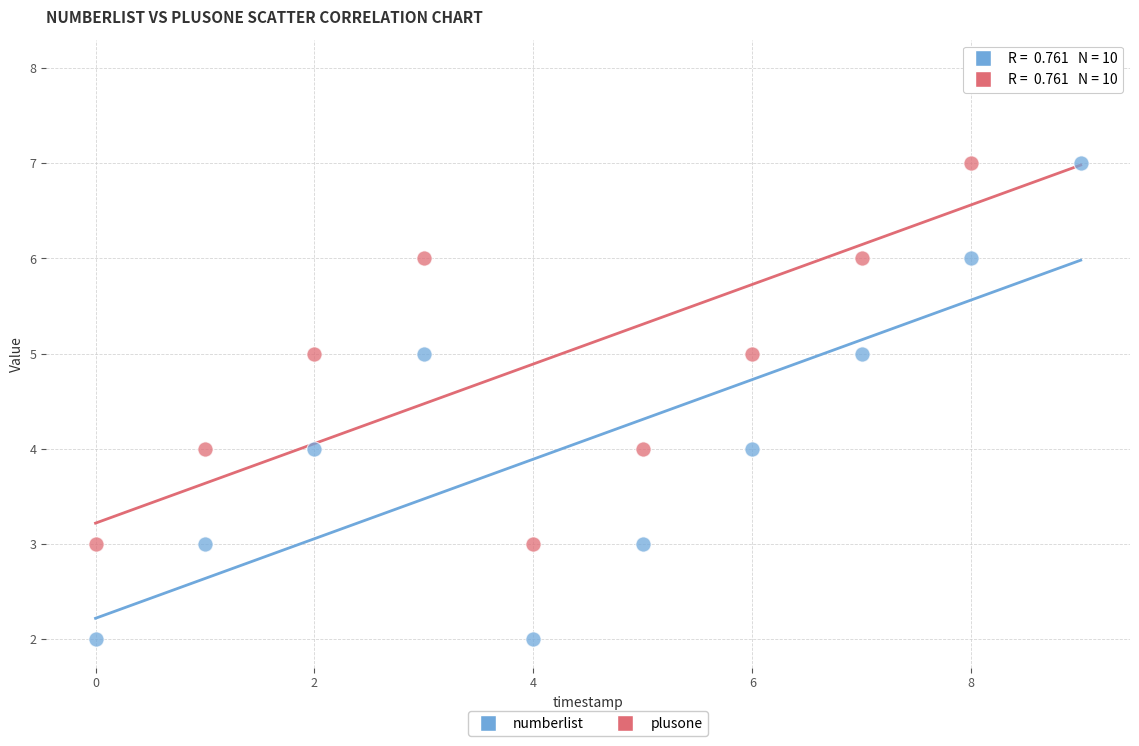

What are all the series names shown in the legend?

numberlist, plusone